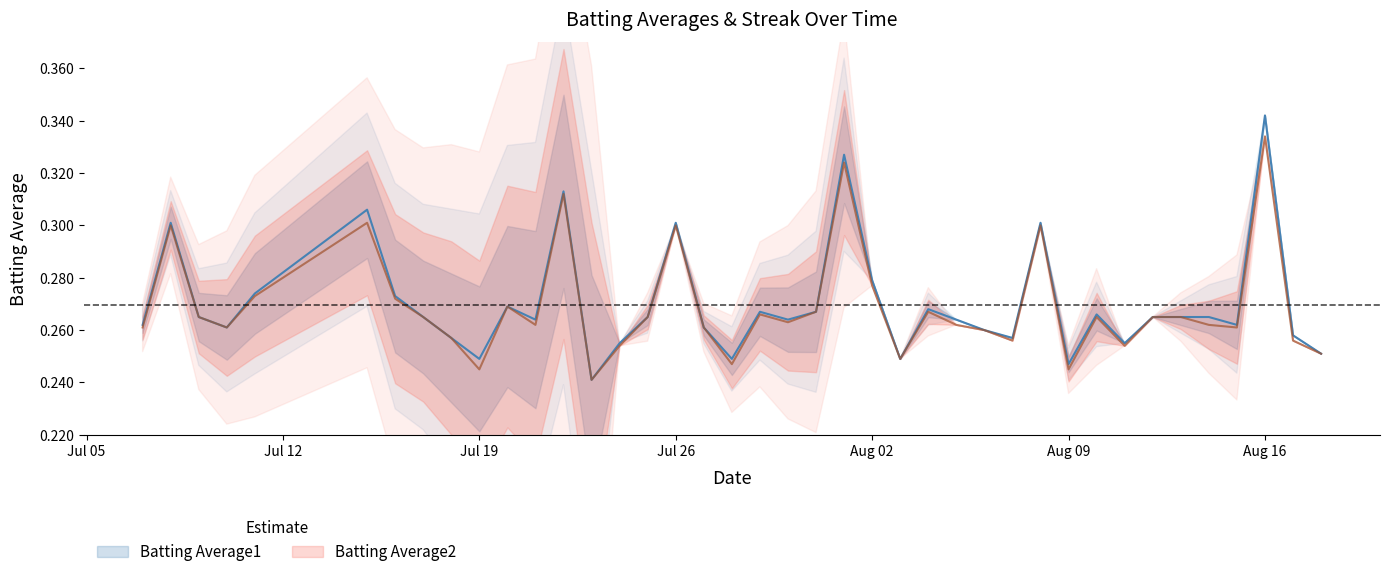

Reading left to right, what are all the values shown in this chart?

Batting Average1: 0.3	0.3	0.3	0.3	0.3	0.3	0.3	0.3	0.3	0.2	0.3	0.3	0.3	0.2	0.3	0.3	0.3	0.3	0.2	0.3	0.3	0.3	0.3	0.3	0.2	0.3	0.3	0.3	0.3	0.3	0.2	0.3	0.3	0.3	0.3	0.3	0.3	0.3	0.3	0.3
Batting Average2: 0.3	0.3	0.3	0.3	0.3	0.3	0.3	0.3	0.3	0.2	0.3	0.3	0.3	0.2	0.3	0.3	0.3	0.3	0.2	0.3	0.3	0.3	0.3	0.3	0.2	0.3	0.3	0.3	0.3	0.3	0.2	0.3	0.3	0.3	0.3	0.3	0.3	0.3	0.3	0.3